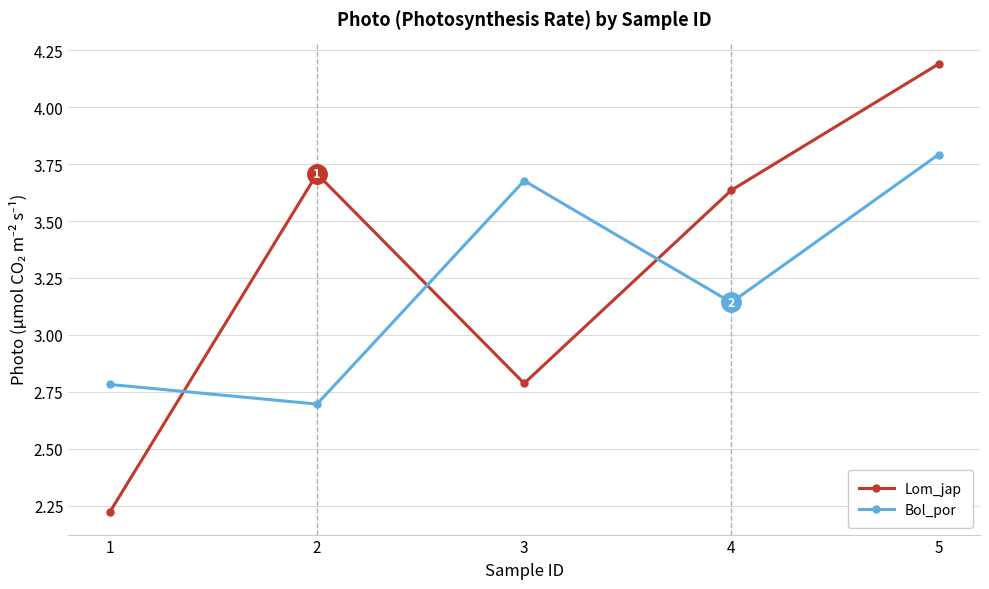

How many interior local valleys does the Lom_jap series have?

1